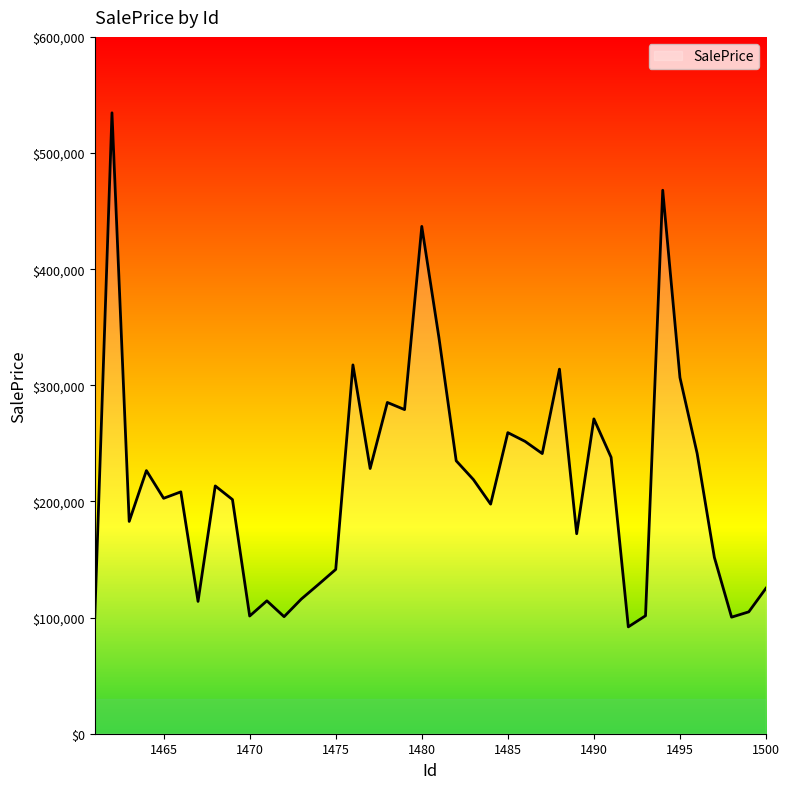

What is the maximum value shown in the chart?

534607.0